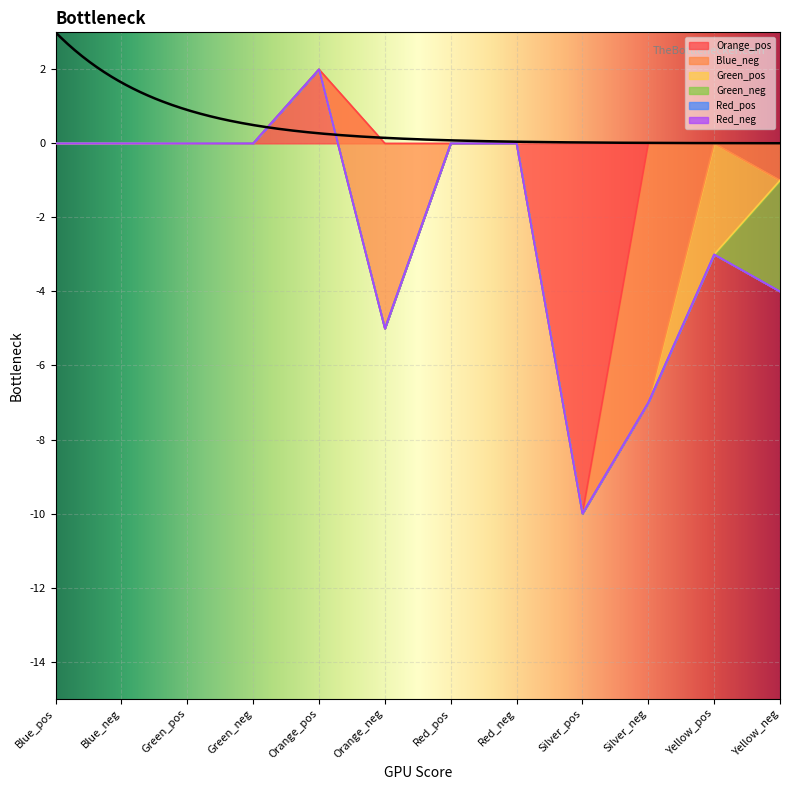

How many interior local valleys does the Green_pos series have?

1